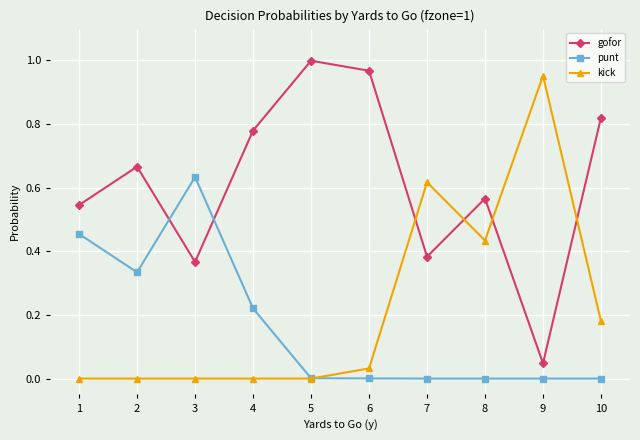

Where do punt and gofor first cross each other?

2 and 3